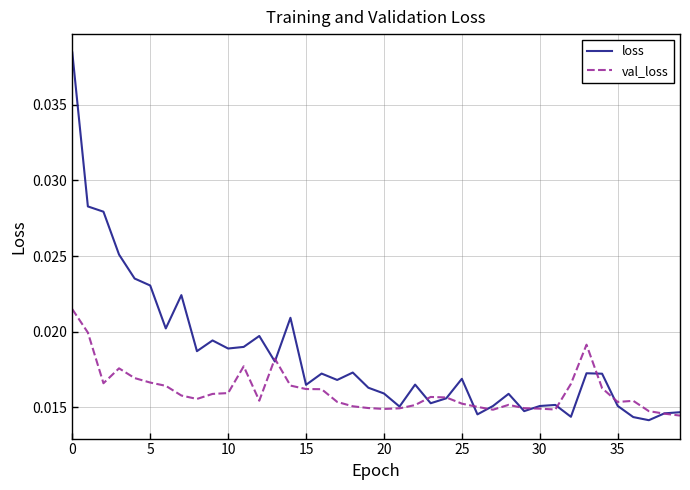

Which series has the widest spread of values?

loss